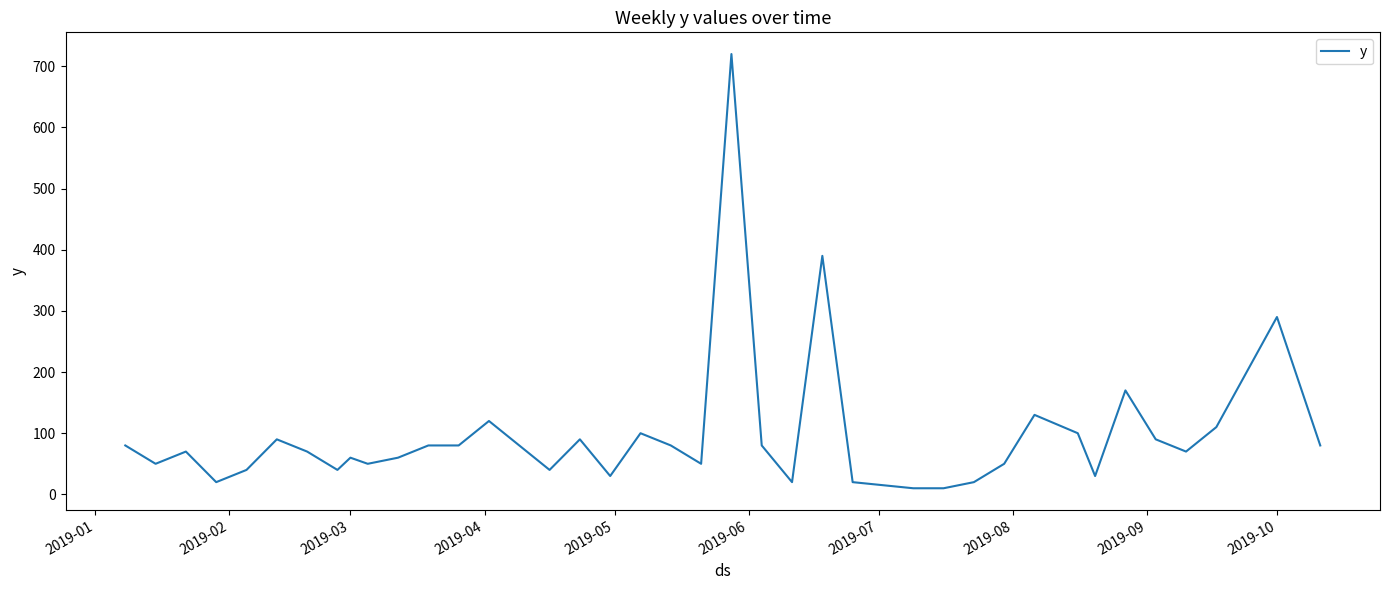

What is the difference between the maximum and minimum values?

710